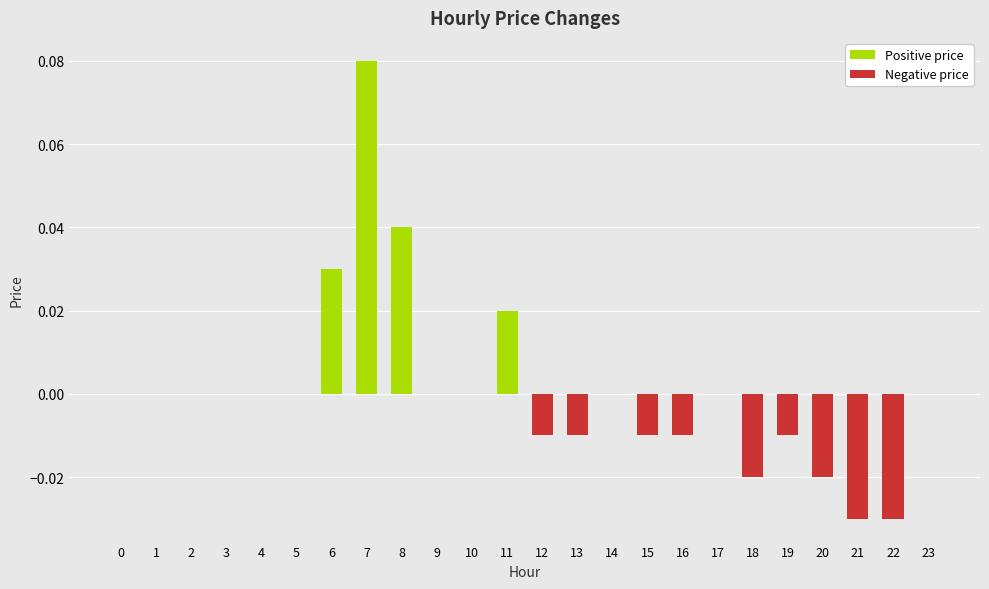

Which series has the largest range (max minus min)?

Positive price